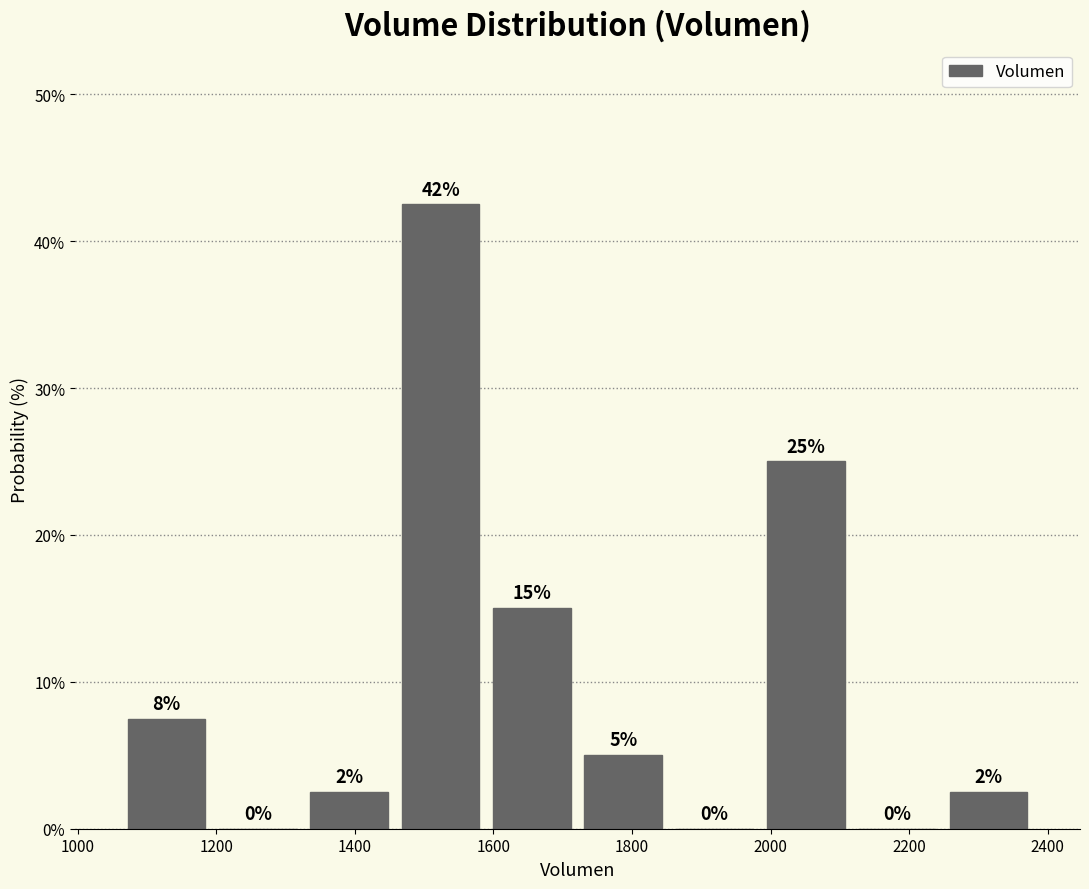

Over which range of the x-axis is the bar tallest?

1460 to 1580